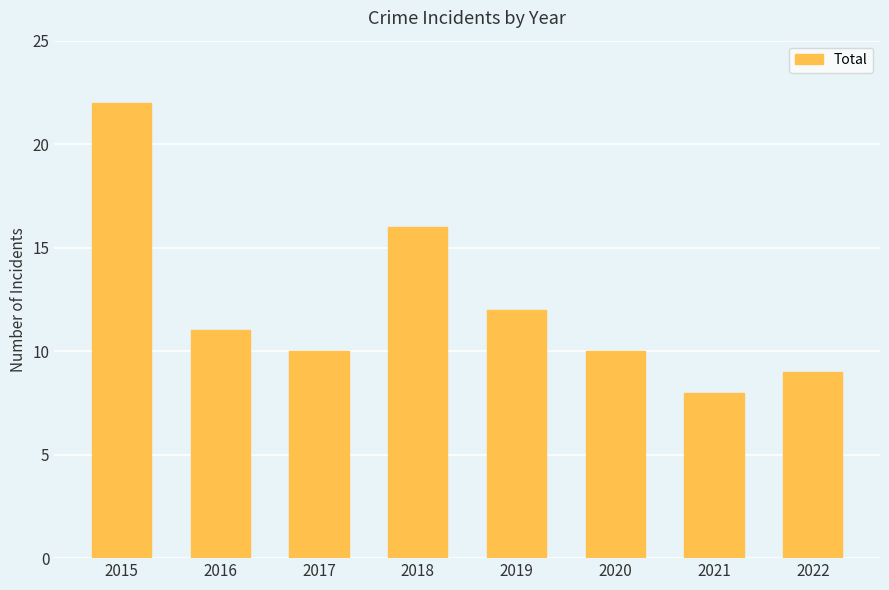

What is the average value?

12